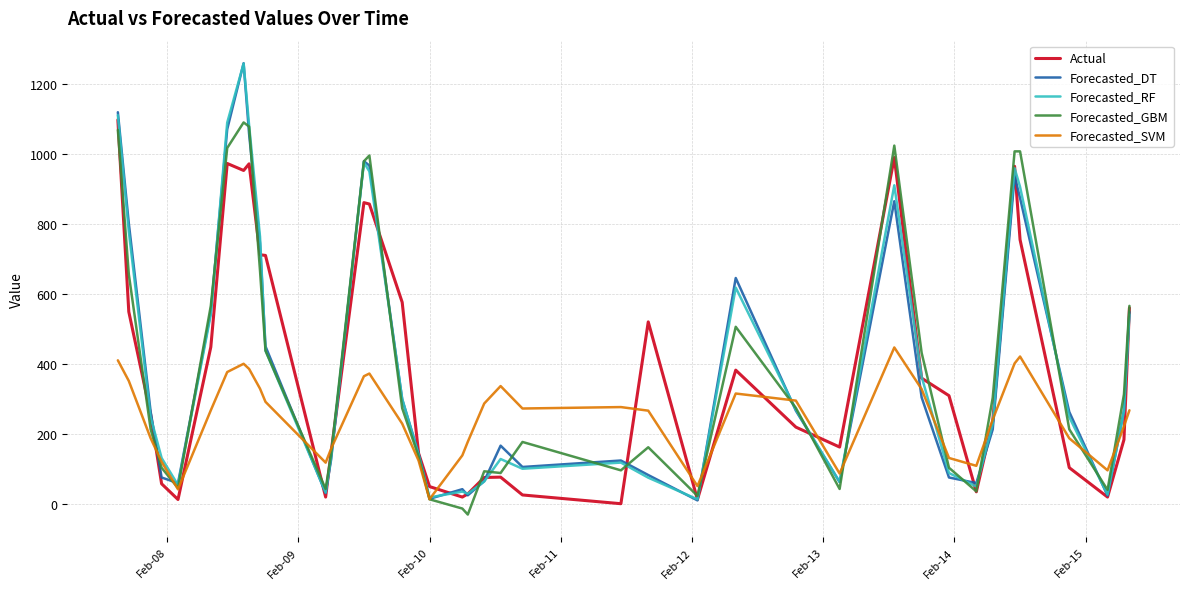

What is the minimum value shown in the chart?

-30.0